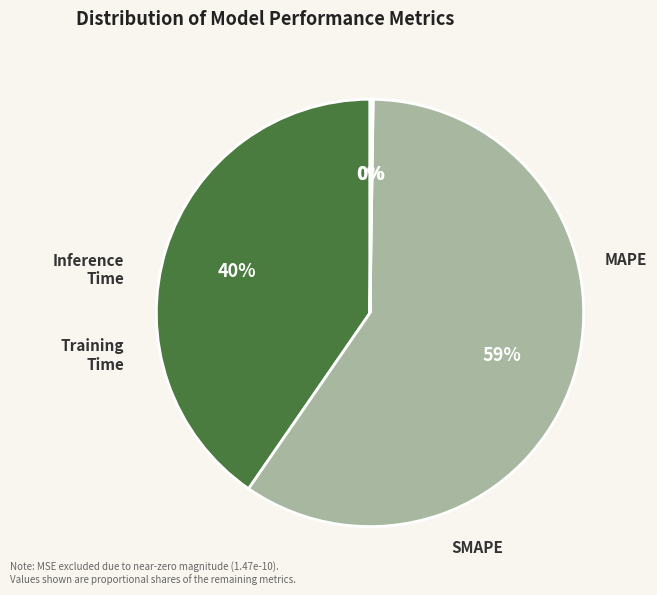

Rank the categories by value from highest to lowest.

SMAPE, MAPE, Inference Time, Training Time